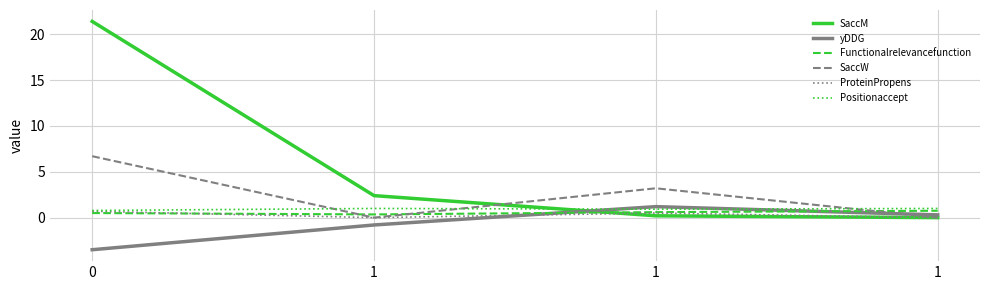

What are all the series names shown in the legend?

SaccM, yDDG, Functionalrelevancefunction, SaccW, ProteinPropens, Positionaccept